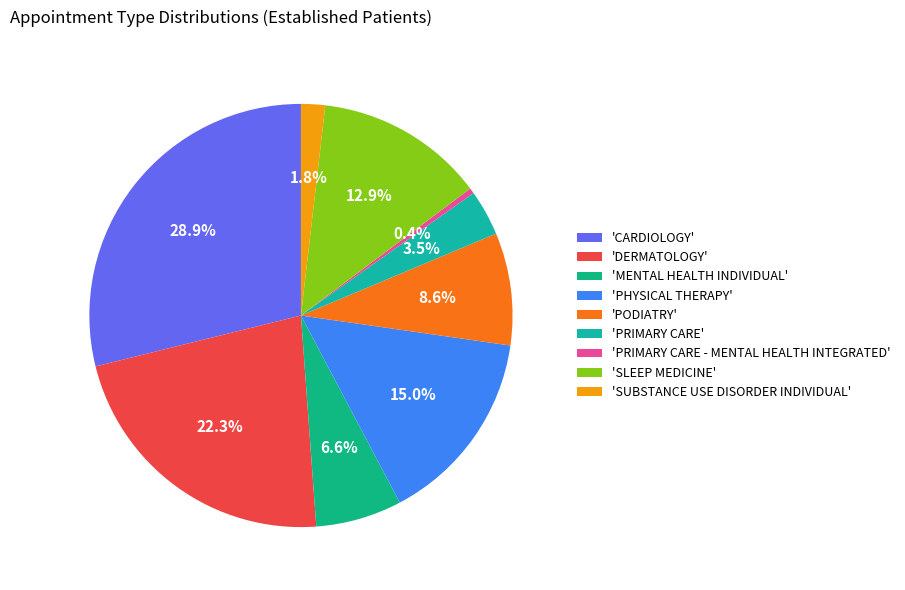

How many segments does this pie chart have?

9